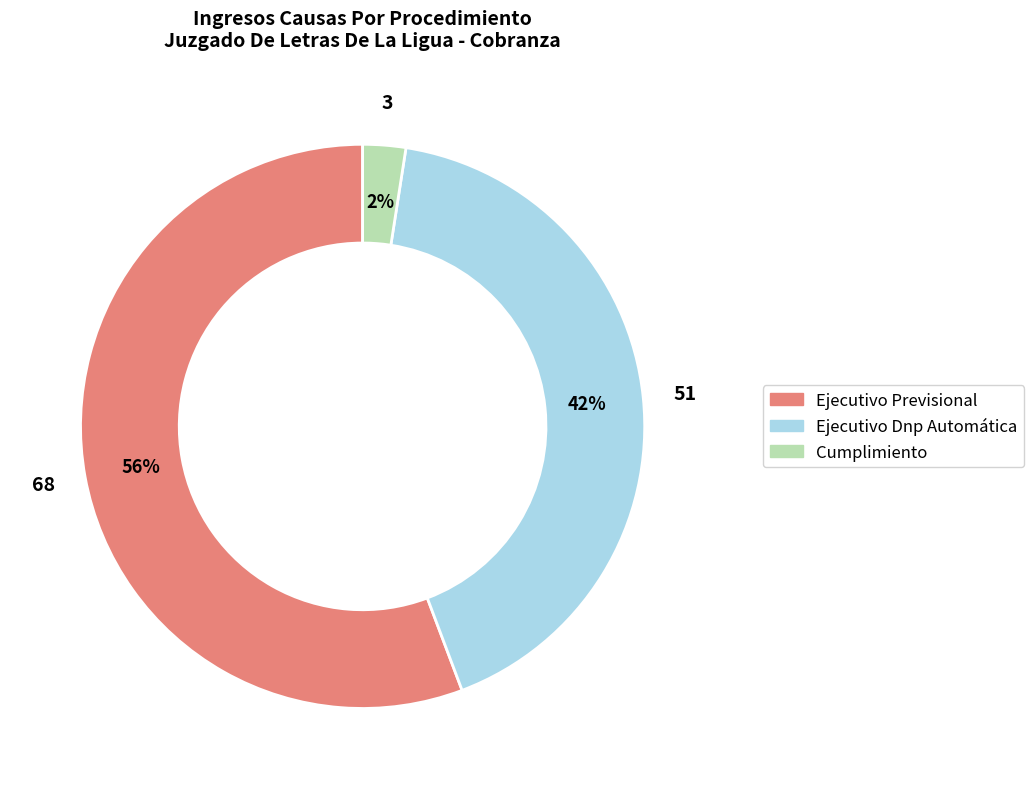

To the nearest percent, what is the average slice percentage?

33%